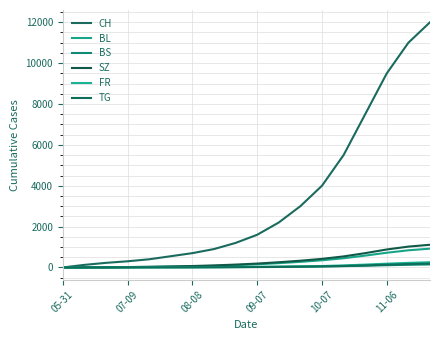

How many lines are shown in the chart?

6